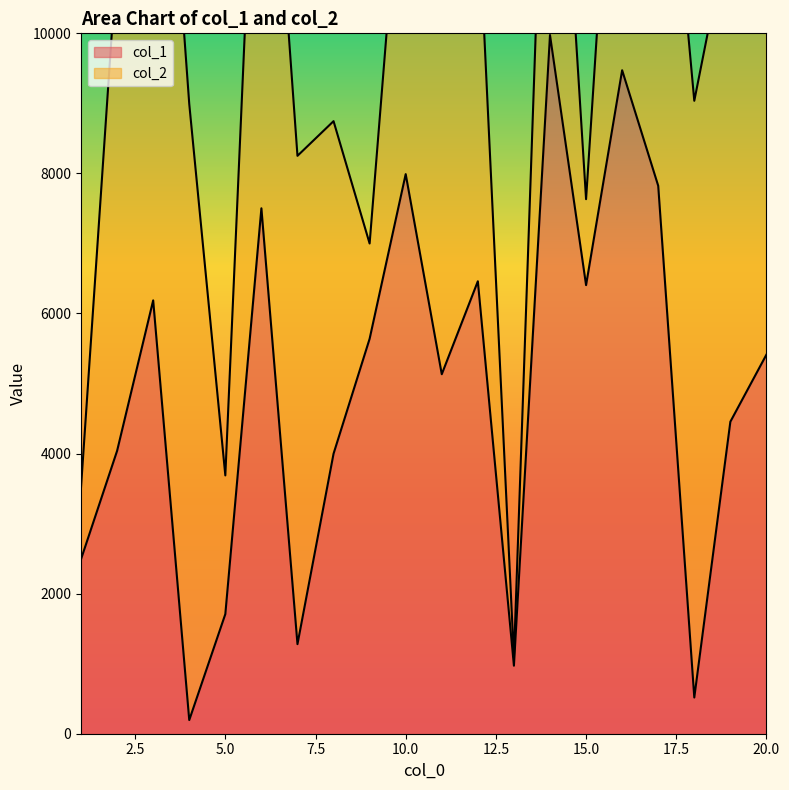

How many values are below 5413?

10